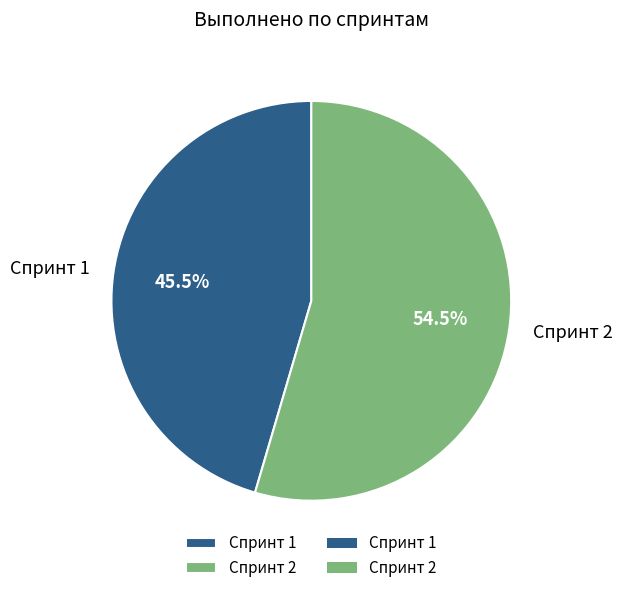

To the nearest percent, what is the difference between the Спринт 2 and Спринт 1 slice percentages?

9%